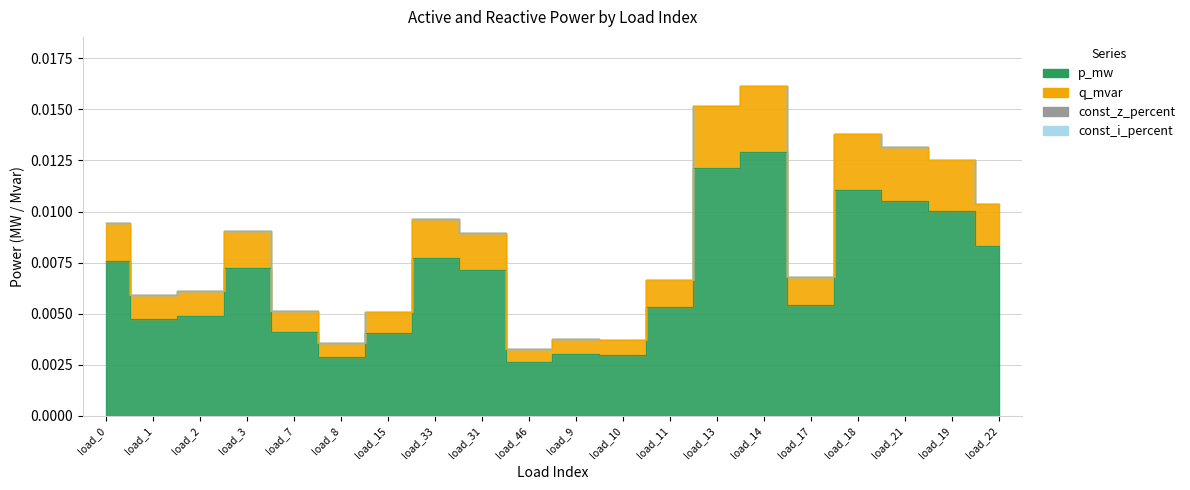

Is it true that p_mw equals 0.0 at load_22?

True